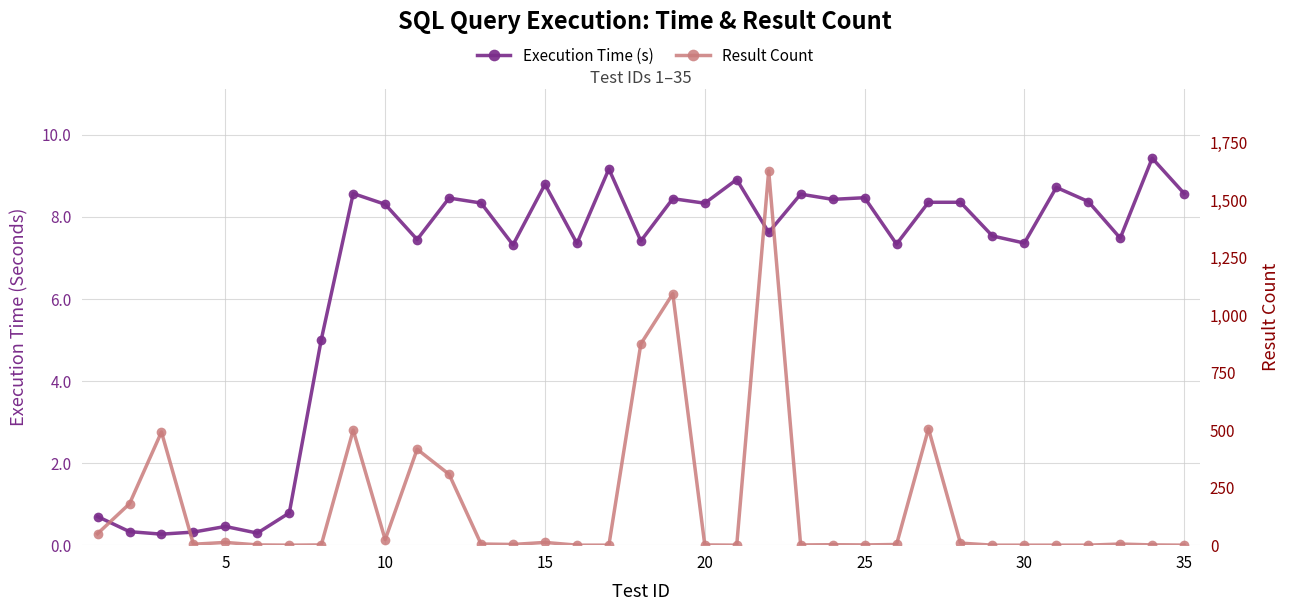

In Execution Time (s), how many points are higher than both neighbors (excluding endpoints)?

12